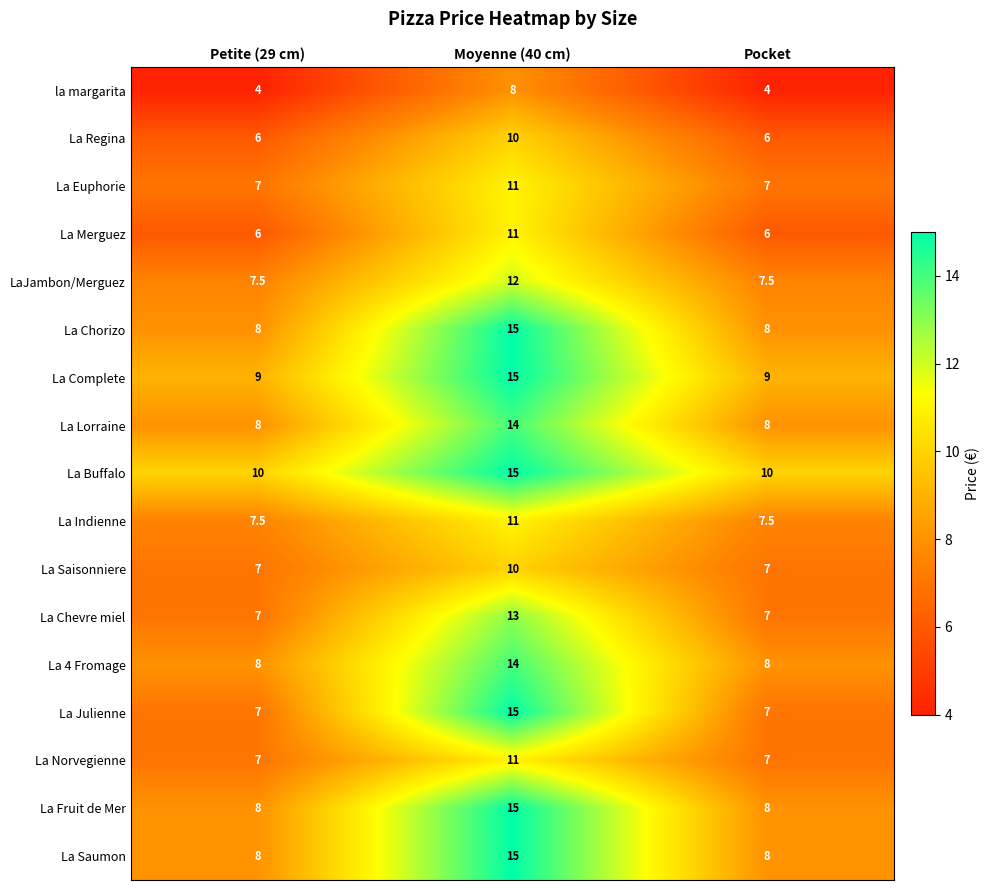

True or false: La Norvegienne has a value of 11.0 at Moyenne (40 cm).

True